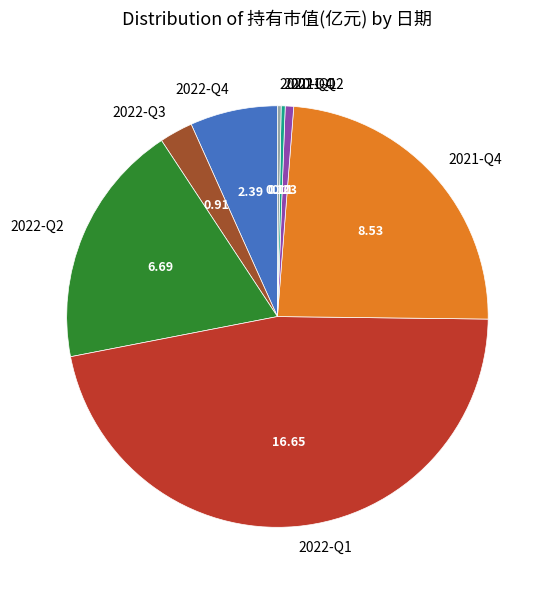

Count the number of slices in the pie.

8